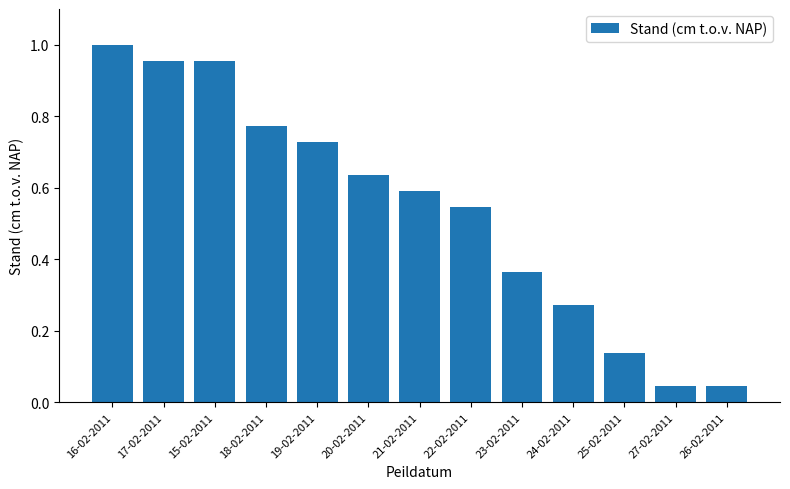

What is the label of the 12th bar from the left?

27-02-2011